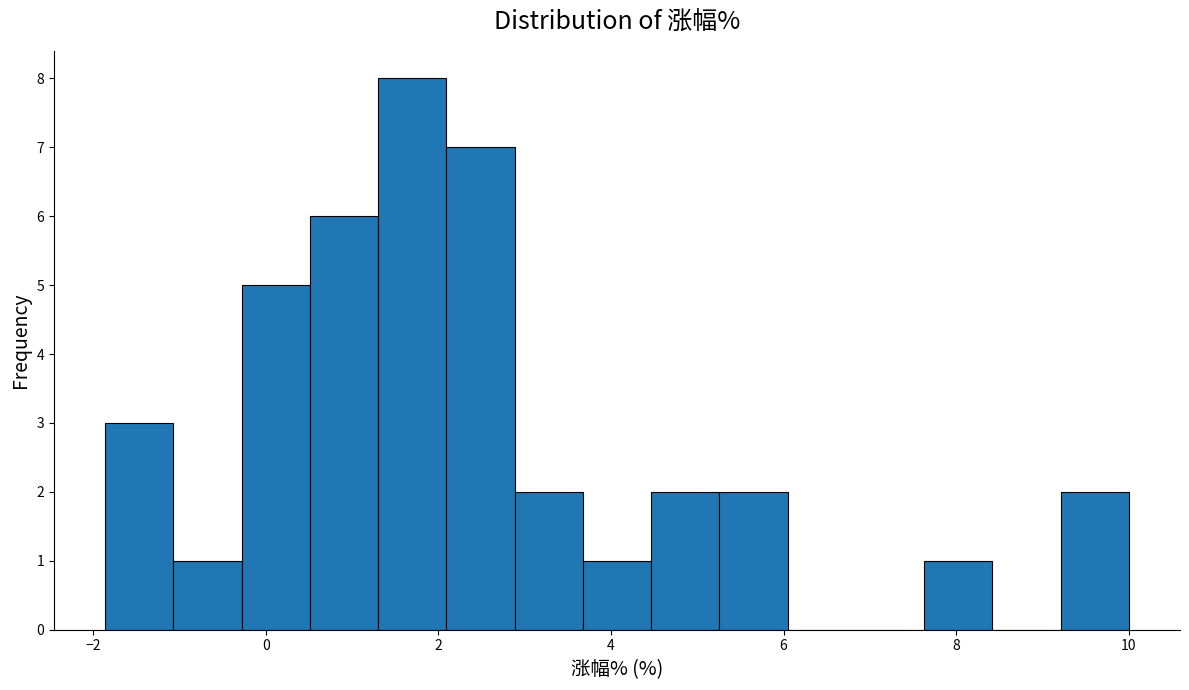

Read against the x-axis, roughly where is the centre of the tallest bar?

1.6